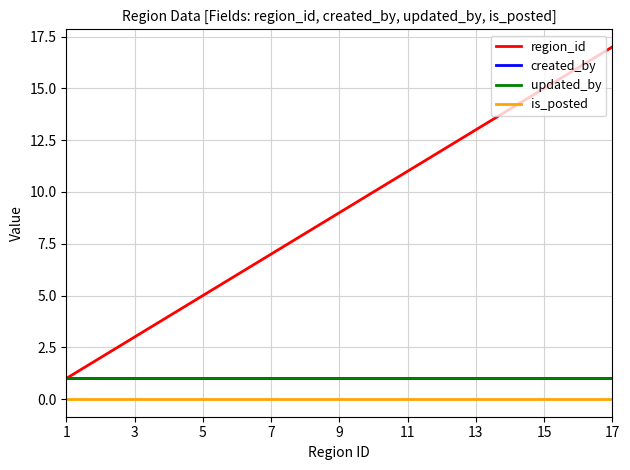

Is this an area chart (filled region under the line)?

No